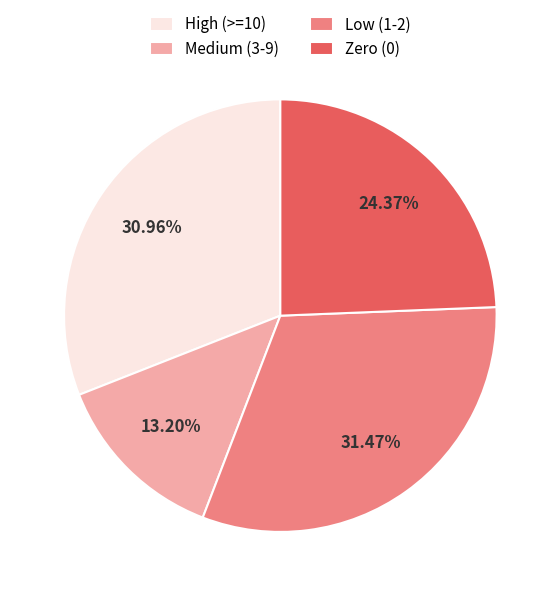

Which category has the smallest portion of the pie?

Medium (3-9)